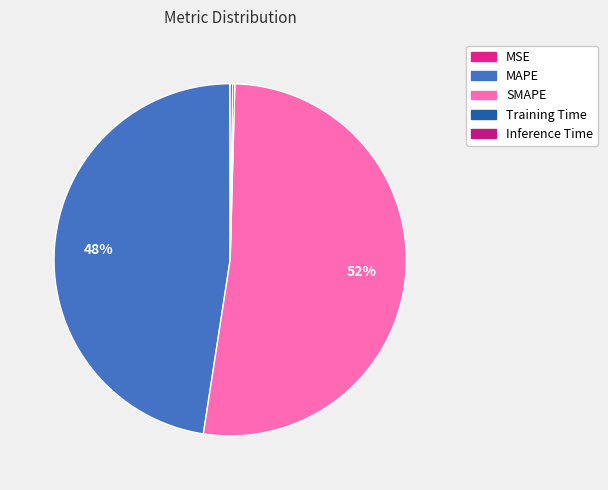

Combined, do SMAPE and Inference Time account for over 50%?

Yes